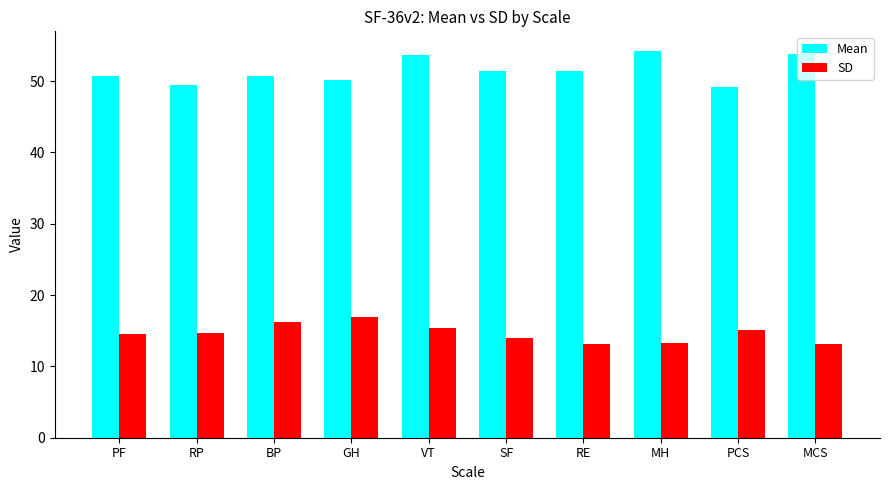

What is the maximum value shown in the chart?

54.3